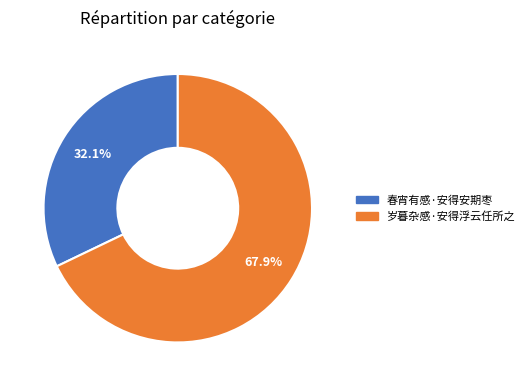

Does 春宵有感·安得安期枣 represent more than half of the total?

No